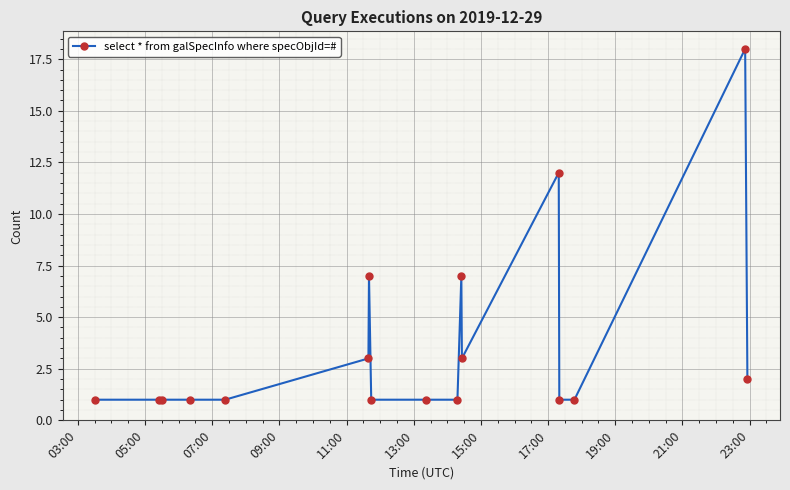

What is the difference between the second highest and second lowest values?

11